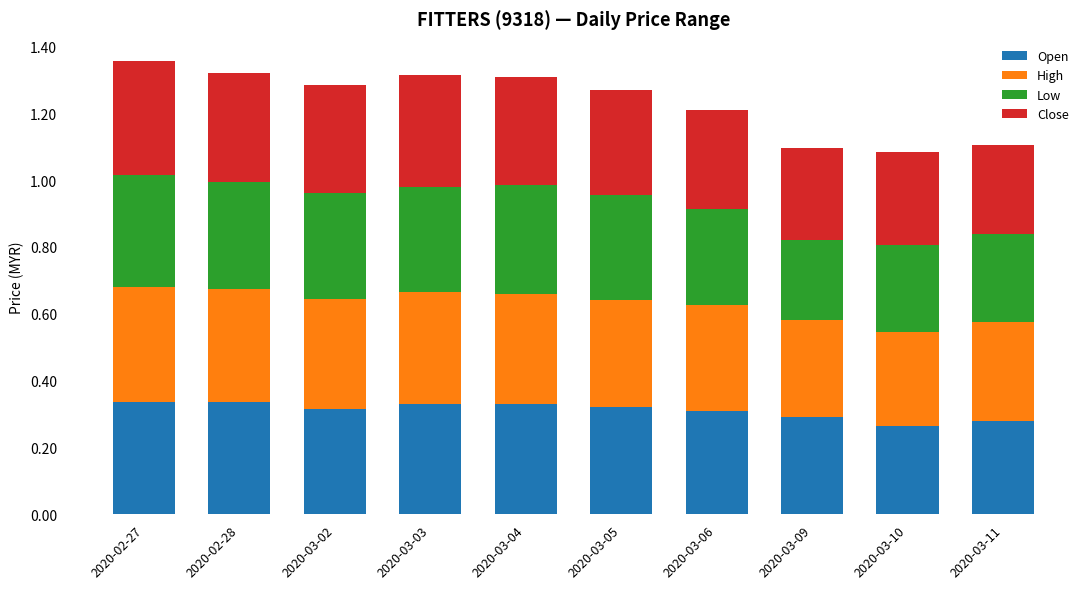

Is it true that Open equals 0.4 at 2020-03-10?

False